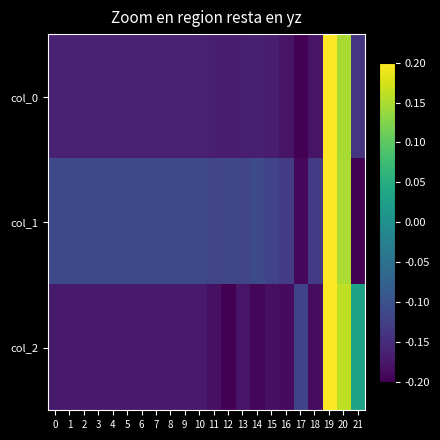

What is the difference between the highest and lowest values at 0?

0.1